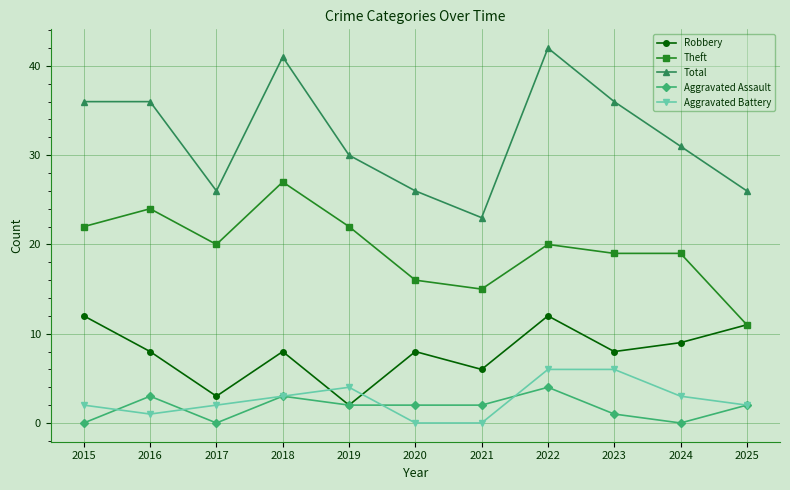

What are all the series names shown in the legend?

Robbery, Theft, Total, Aggravated Assault, Aggravated Battery